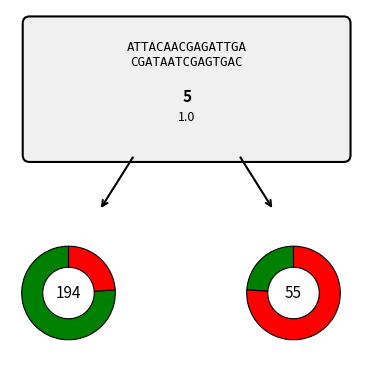

To the nearest percent, what is the average slice percentage?

25%